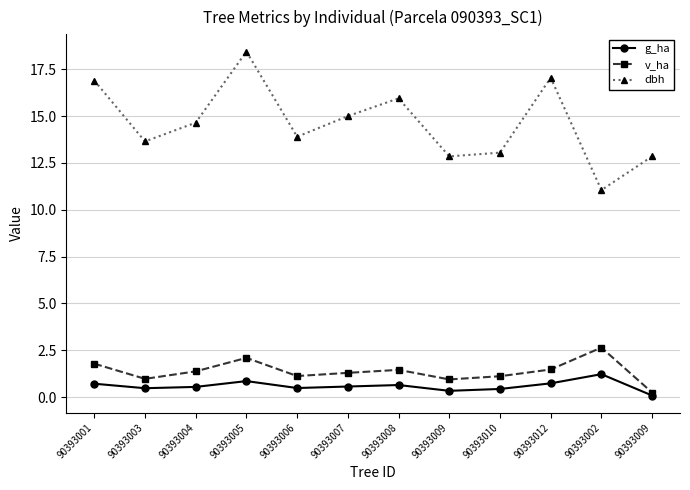

How many lines are shown in the chart?

3